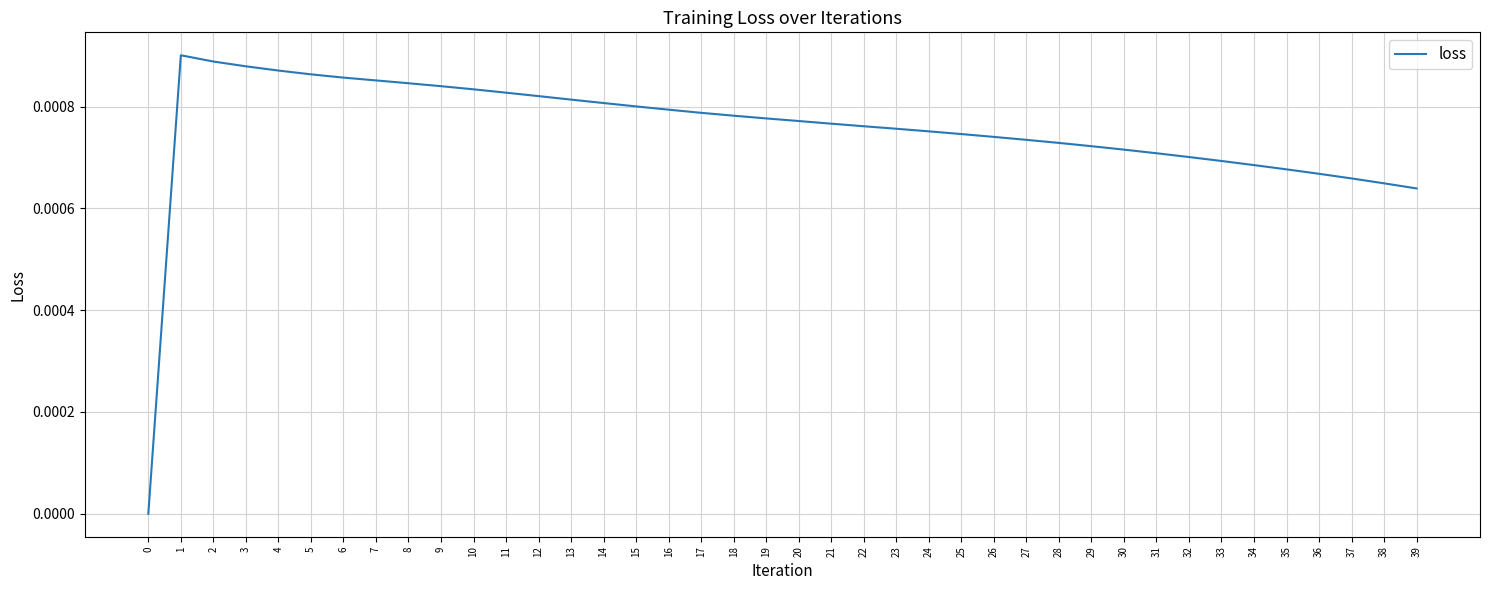

True or false: the data shows 0.0 at 25.

True